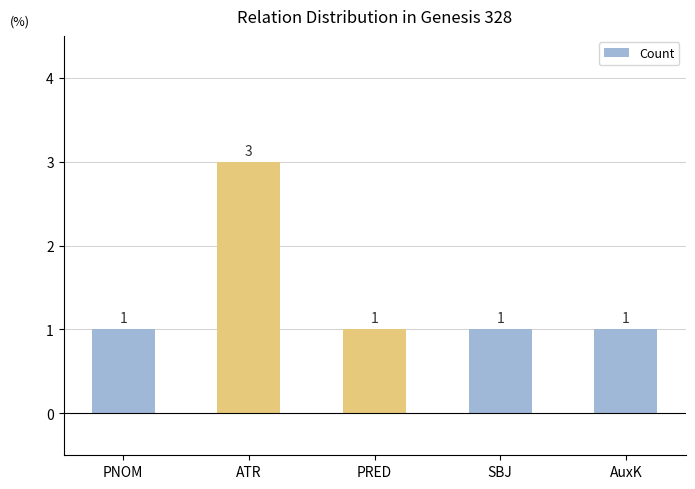

The chart shows a value of 0 at PNOM. True or false?

False